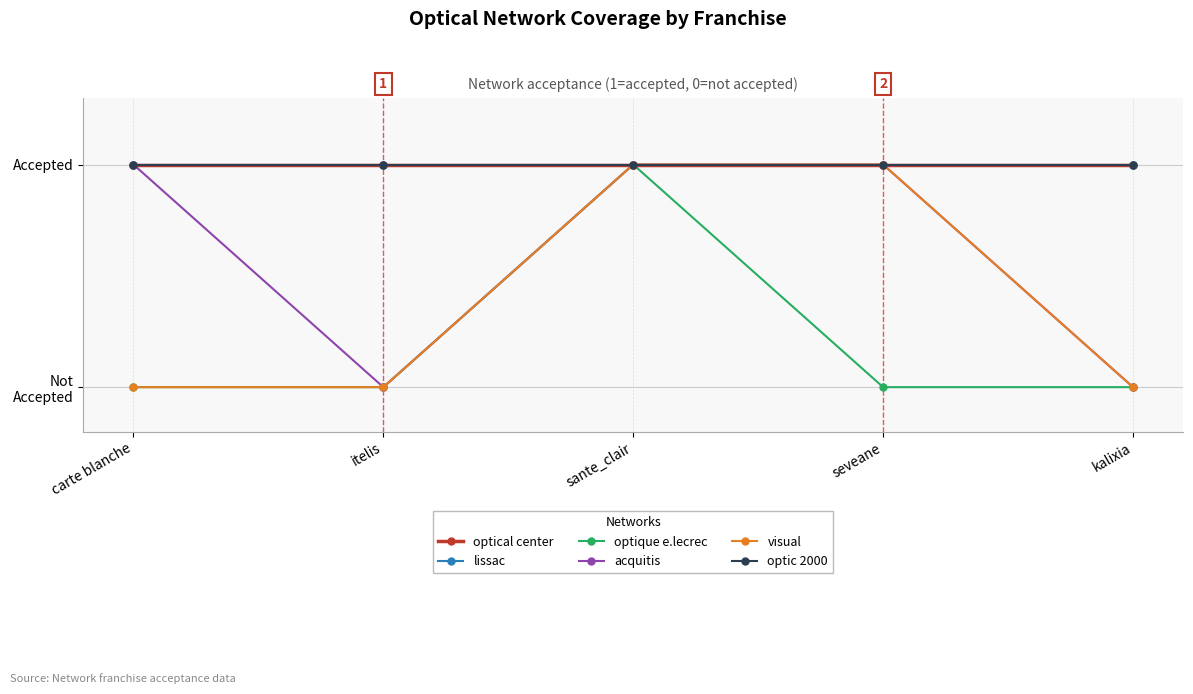

Does the chart have visible grid lines?

Yes